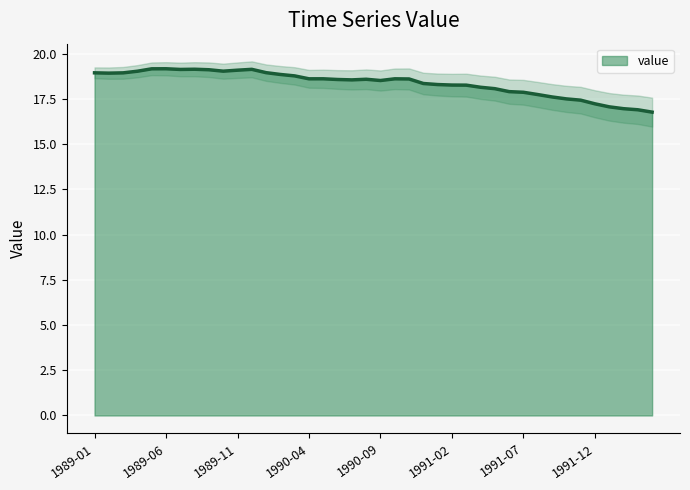

How many lines are shown in the chart?

1